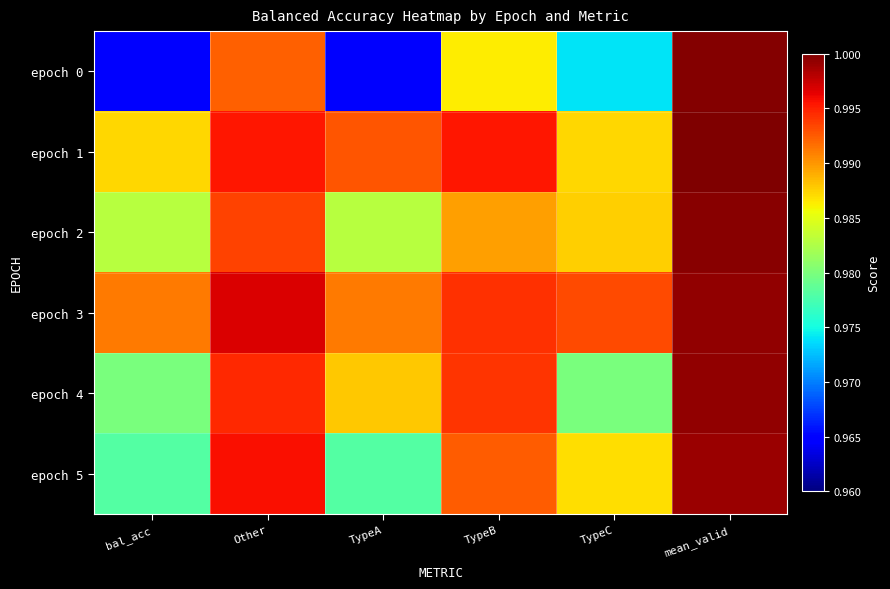

Rank the series at TypeA from highest to lowest value.

epoch 1, epoch 3, epoch 4, epoch 2, epoch 5, epoch 0